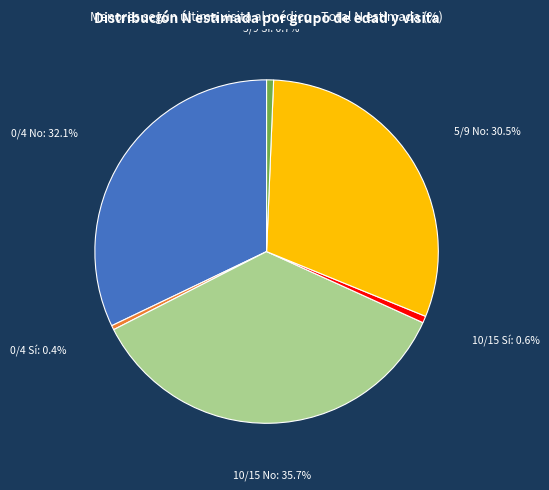

Is the sum of 5/9 No and 10/15 No greater than half?

Yes